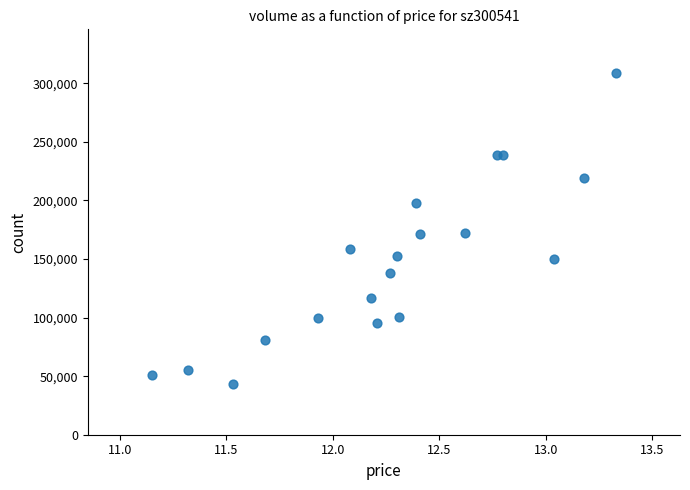

What is the range of Y values (max minus min)?

265898